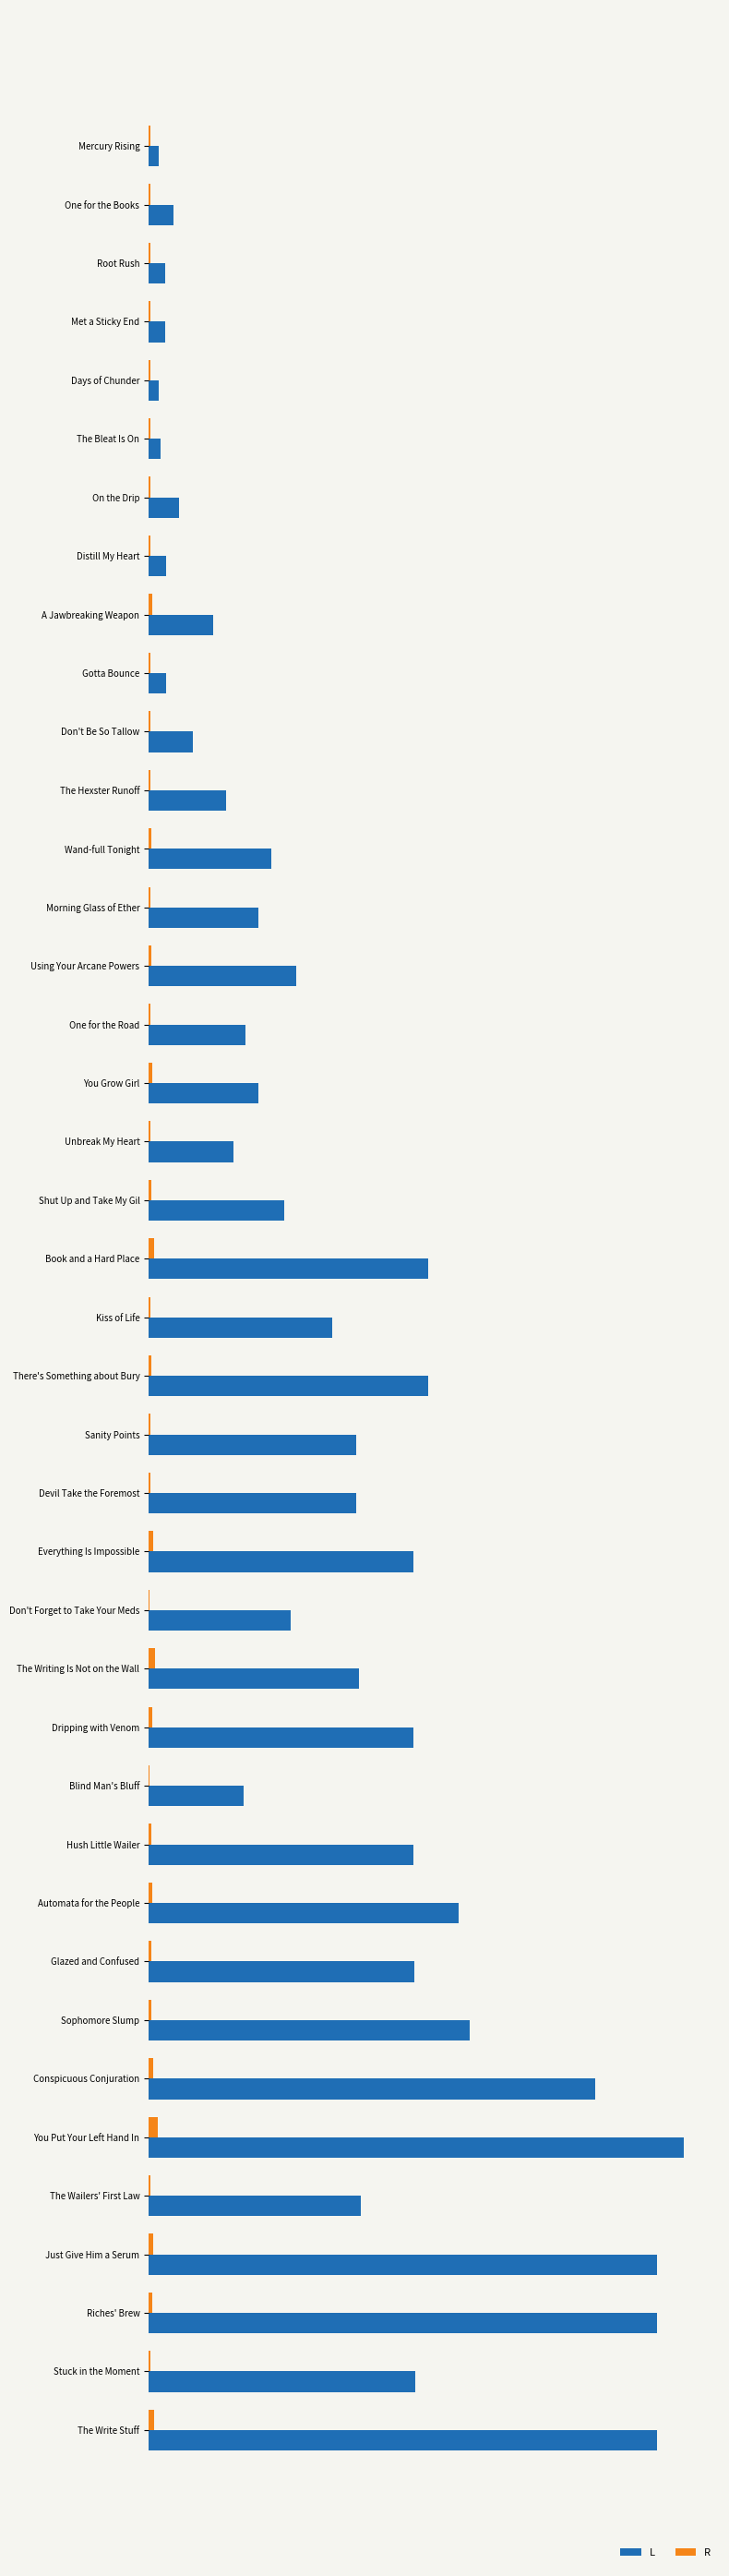

List the series in order of their peak value, highest first.

L, R